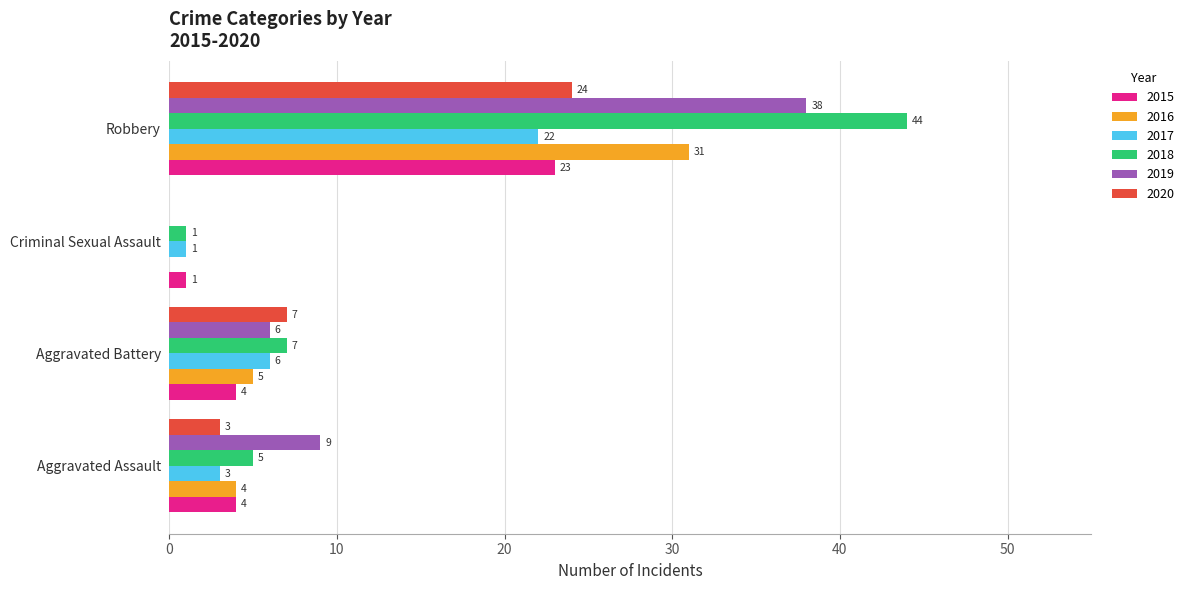

Between Aggravated Assault and Aggravated Battery, which series saw the biggest shift?

2020